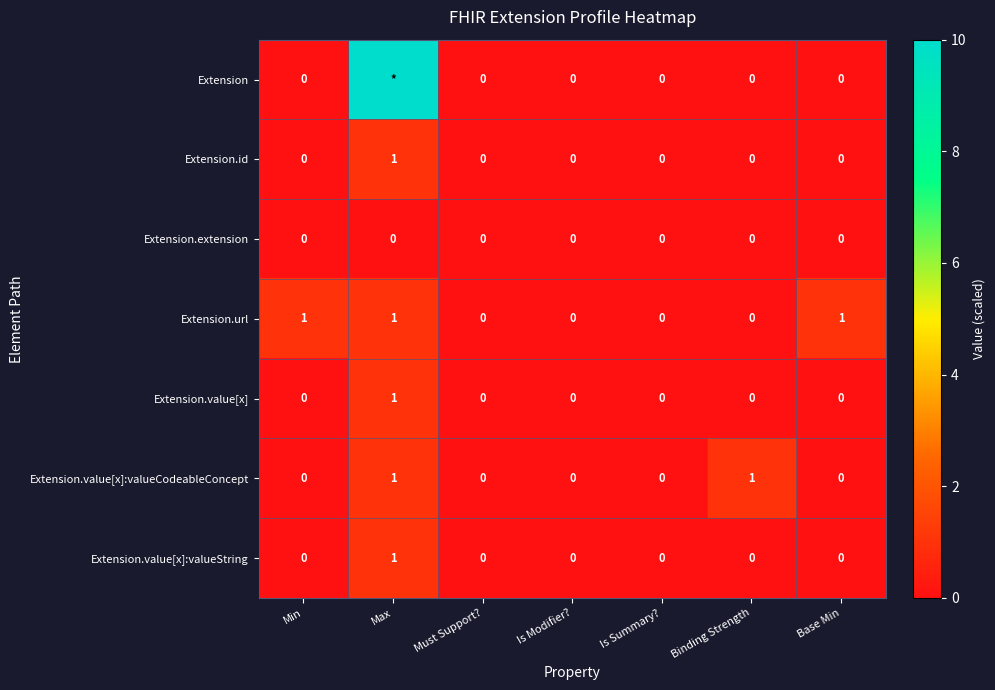

The Extension.id series shows 0 at Base Min. True or false?

True